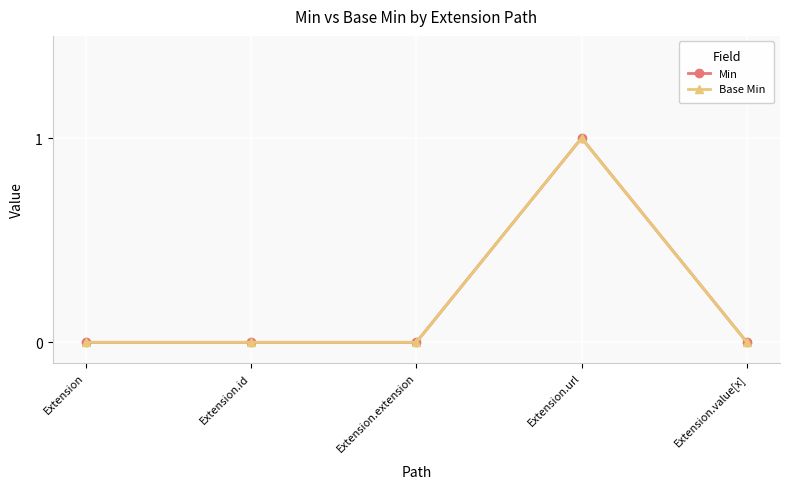

The value of Min at Extension.value[x] is 0. True or false?

True